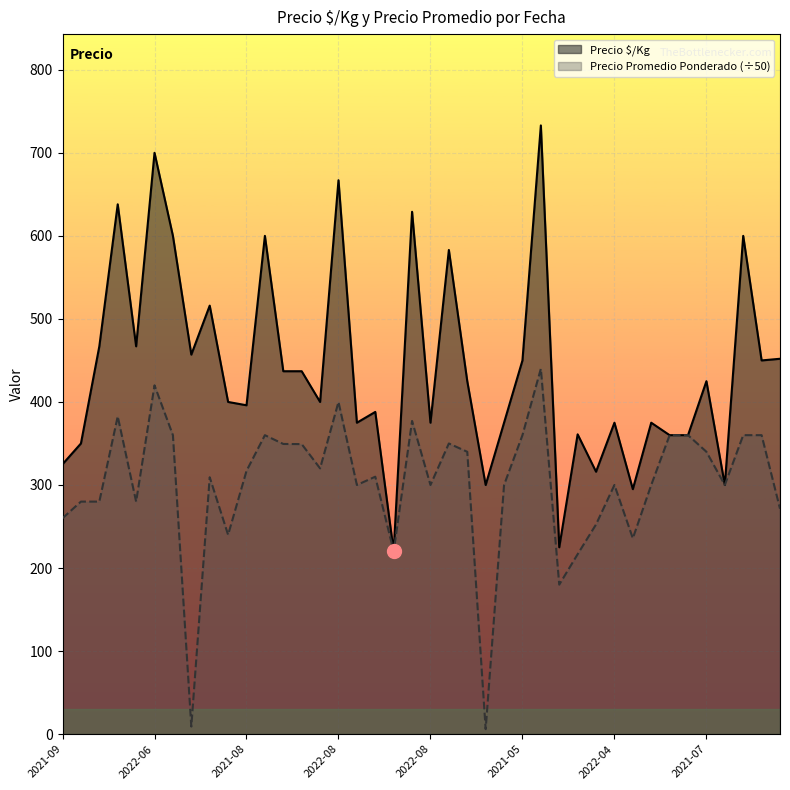

Is it true that Precio $/Kg equals 600.0 at 2021-07-22?

True